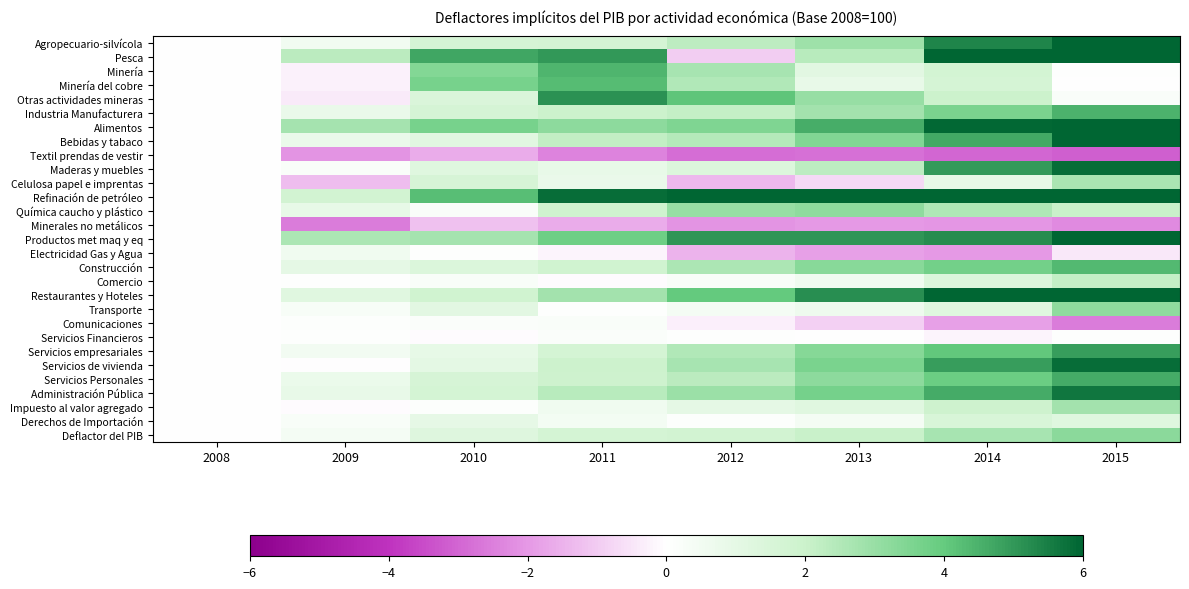

How many distinct data groups are displayed?

29